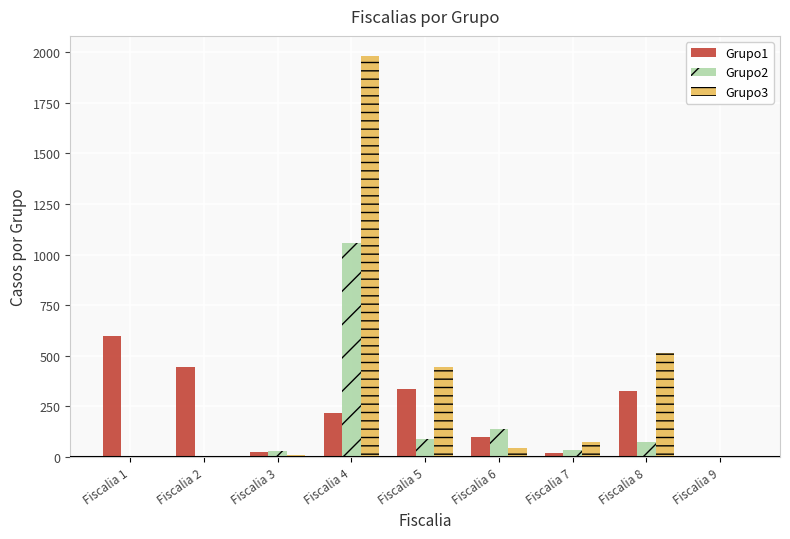

True or false: Grupo1 has a value of 496 at Fiscalia 5.

False